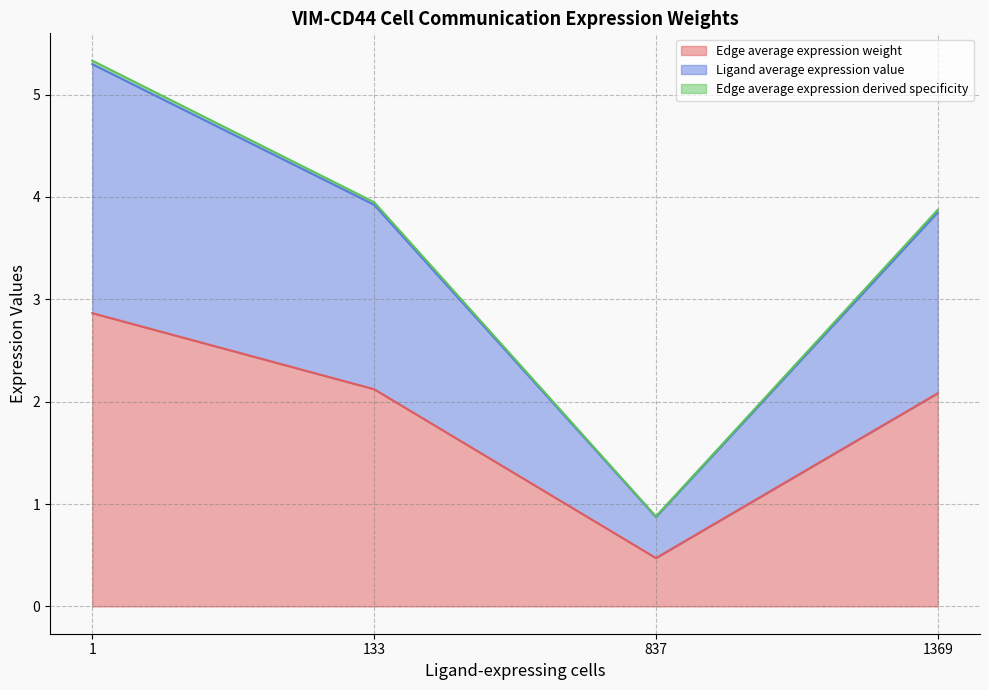

Count the number of data series in this chart.

3